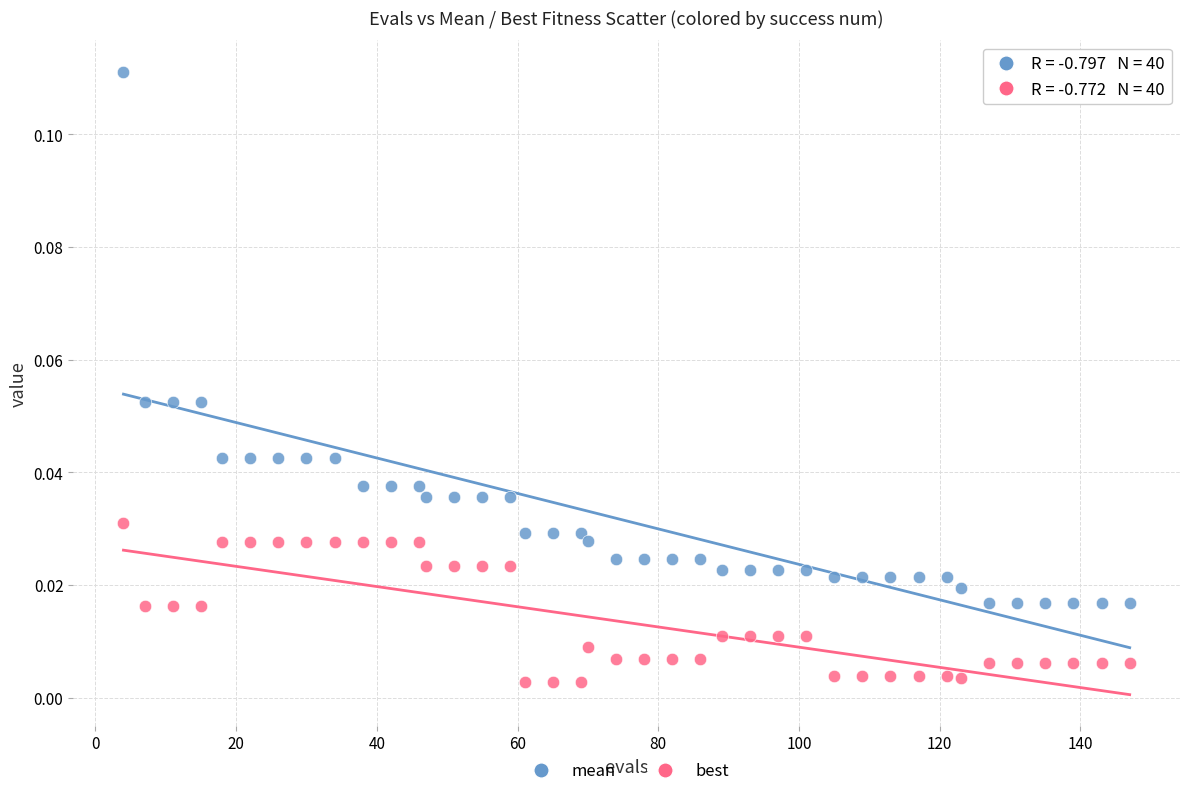

Across all data points, what is the range of X values (max minus min)?

143.0